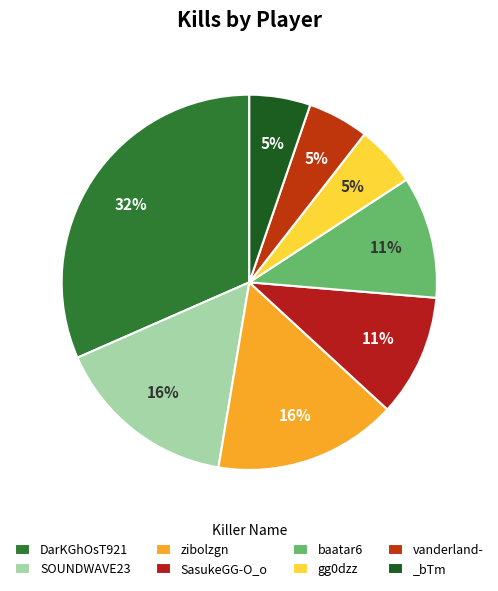

What is the largest slice in the pie chart?

DarKGhOsT921